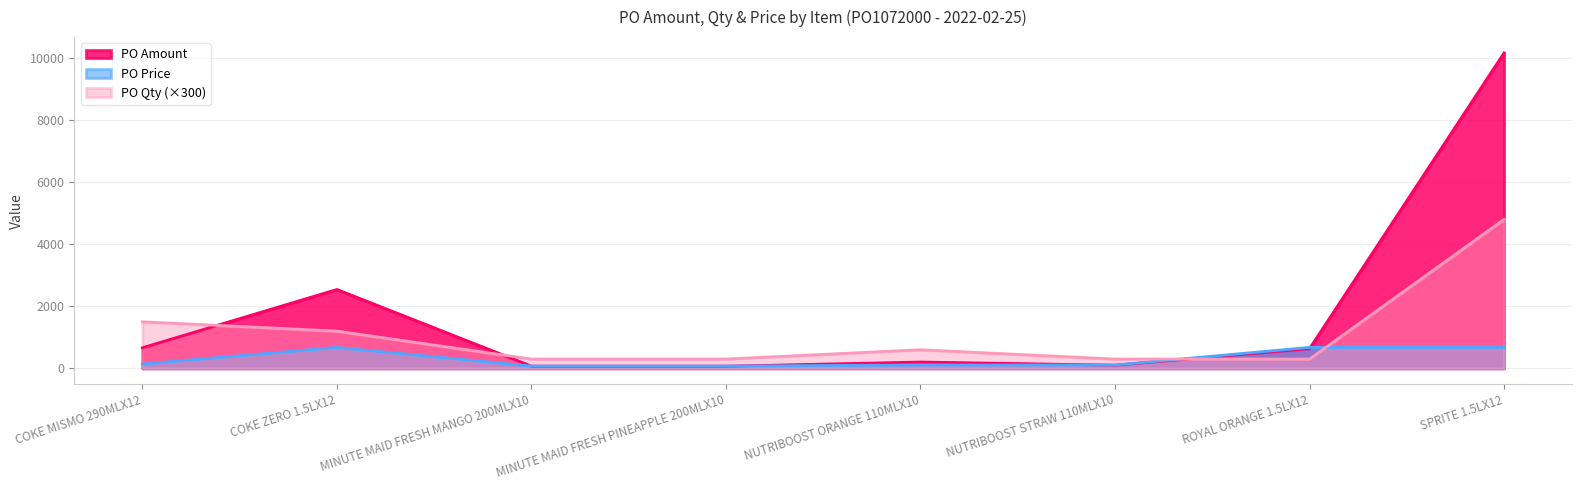

Is it true that PO Price equals 256.8 at SPRITE 1.5LX12?

False